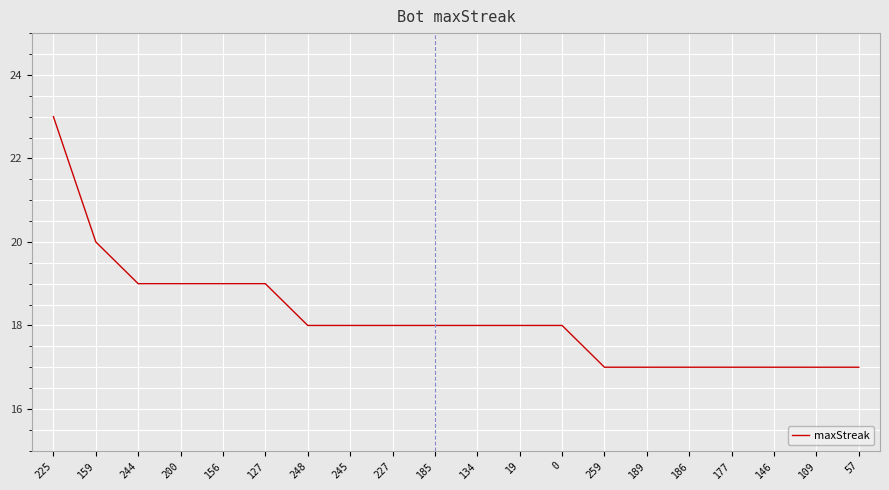

What is the greatest value displayed?

23